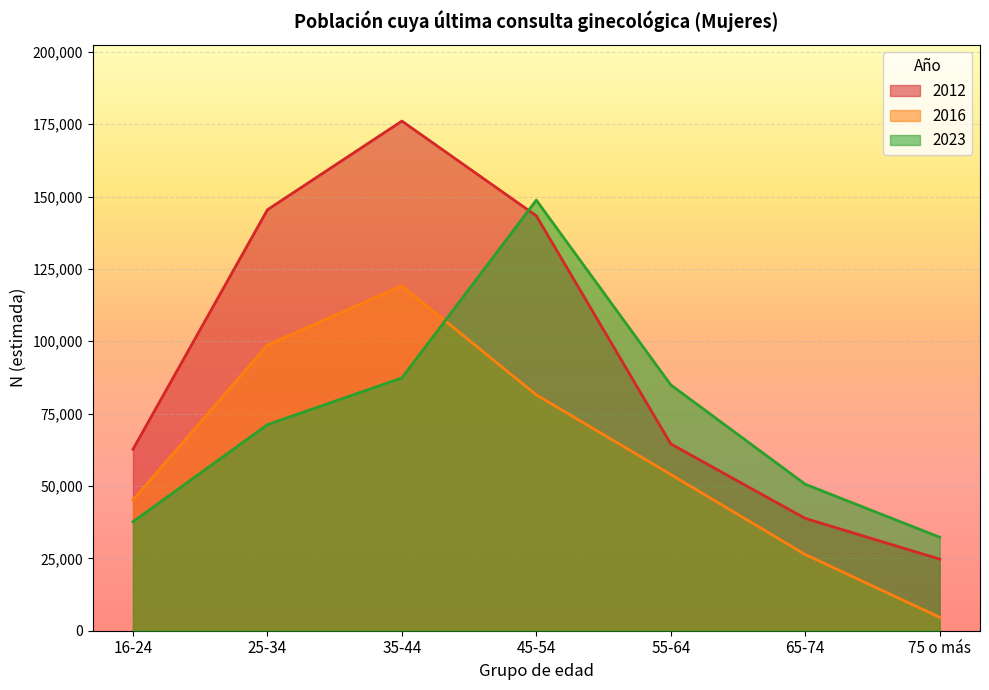

What is the value of the 2023 point at the 1st from the left?

37654